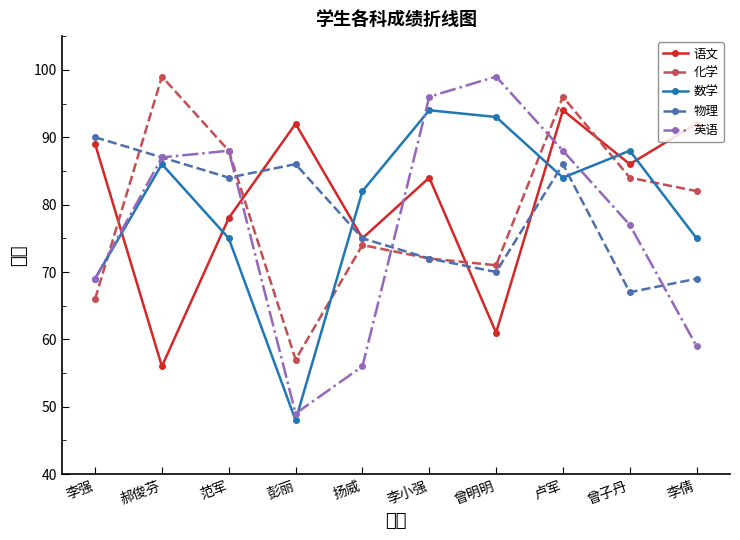

After their last crossing, which series has the higher values: 数学 or 语文?

语文